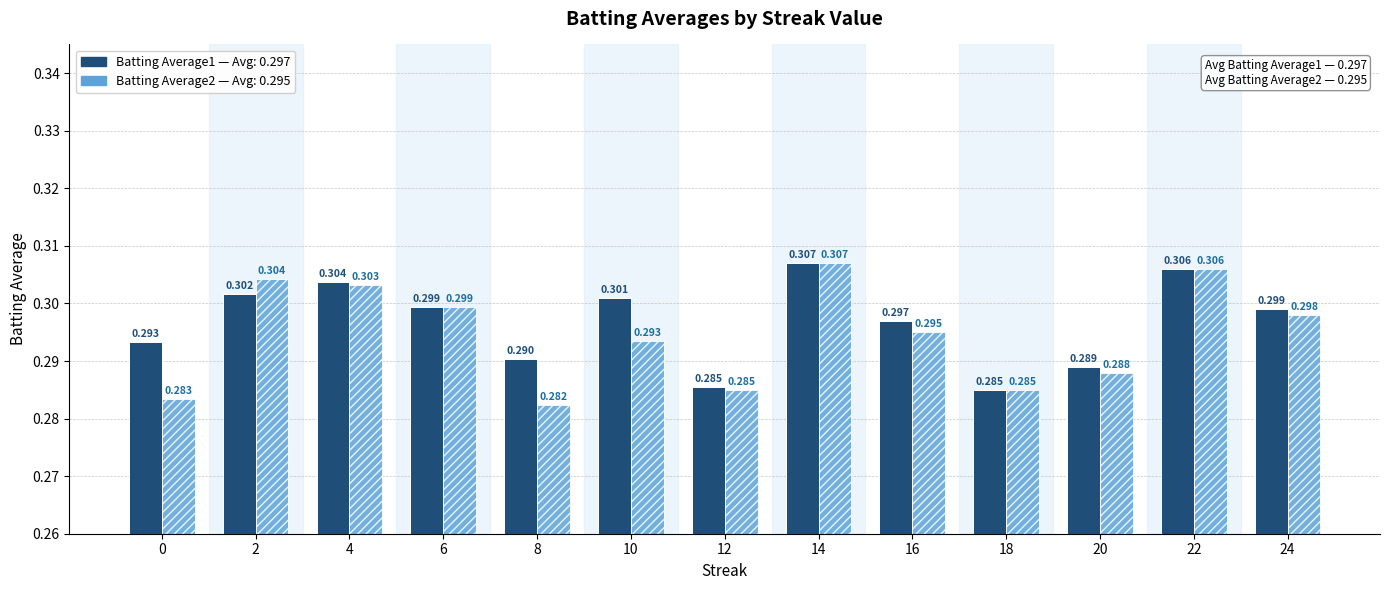

How many categories are shown in the chart?

13